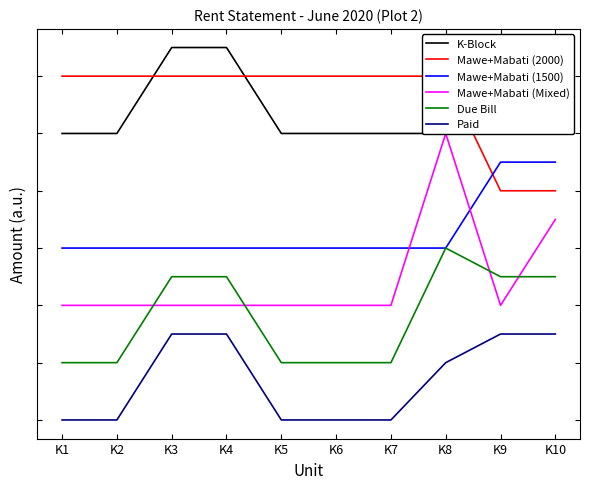

What is the spread (max minus min) of values at K8?

5000